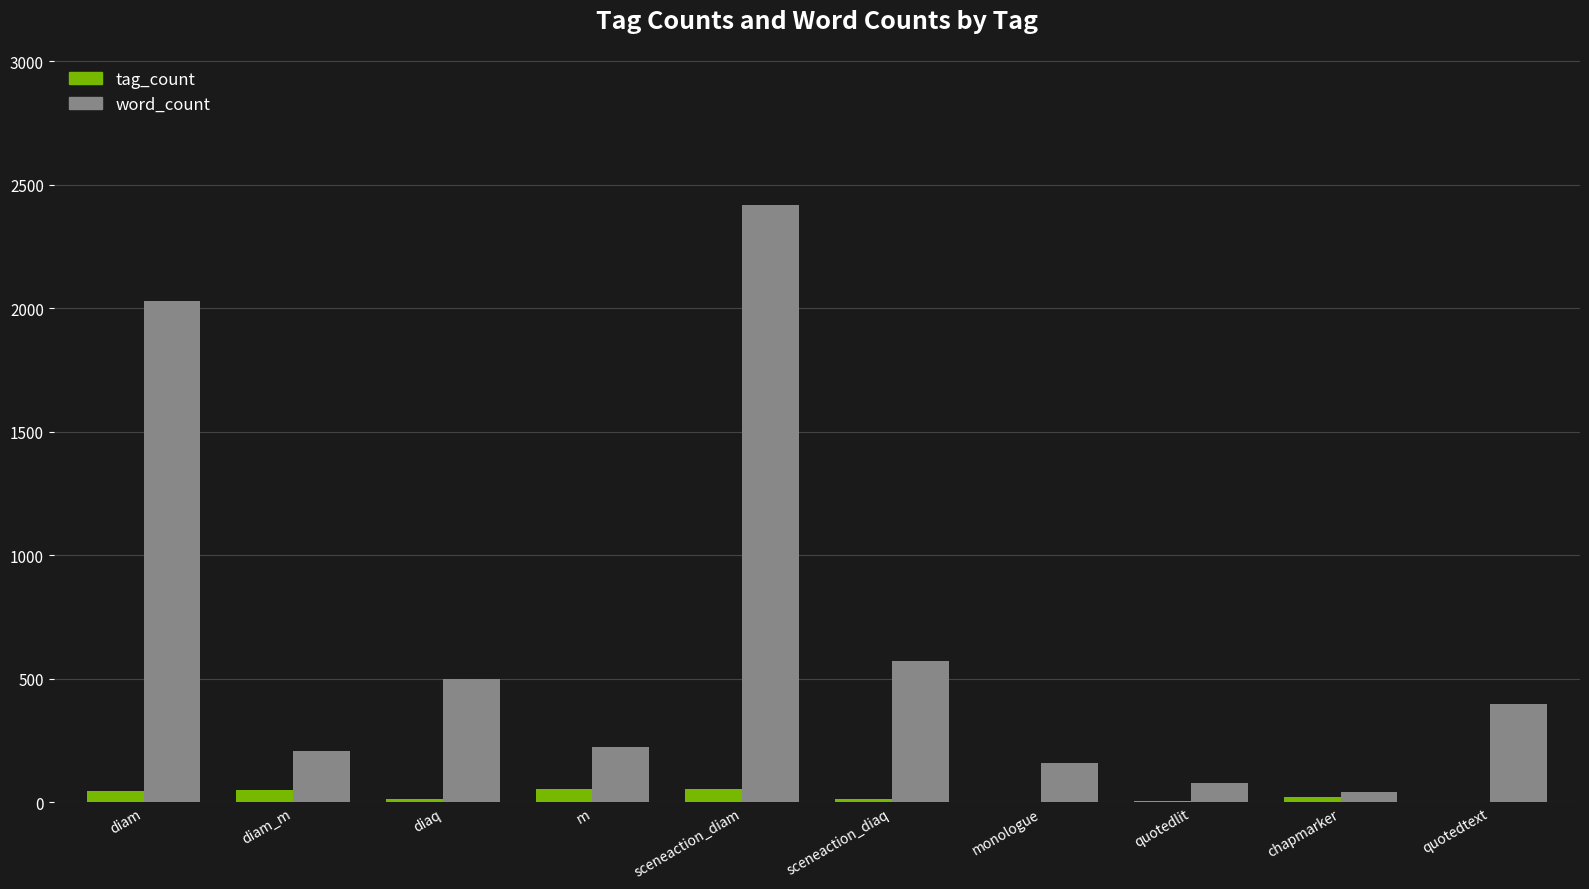

The word_count series shows 160 at monologue. True or false?

True